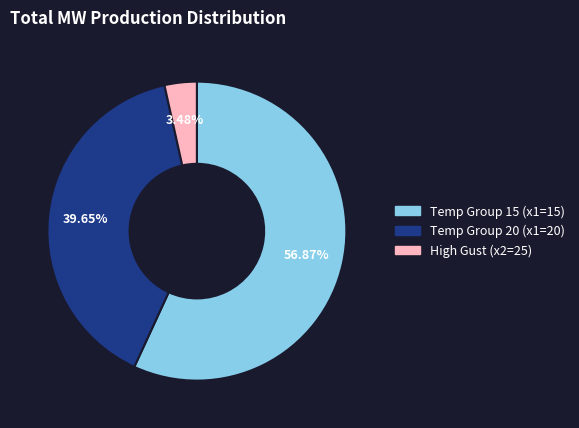

How many segments does this pie chart have?

3